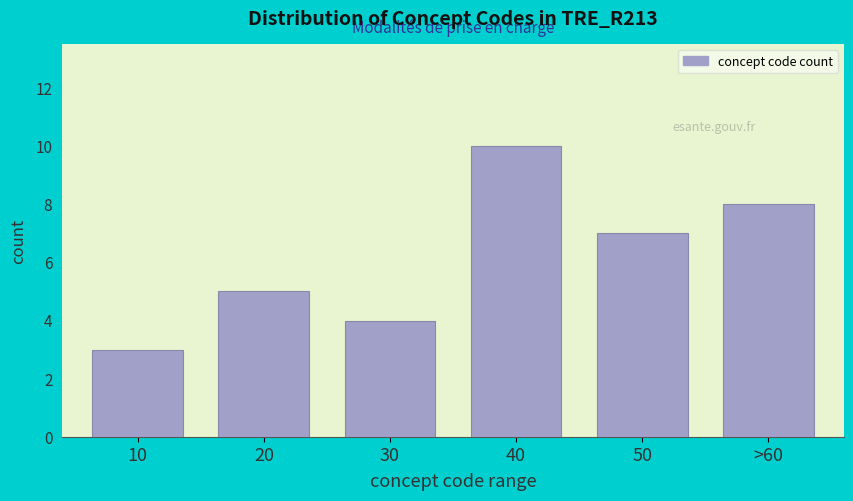

Reading left to right, list all the values displayed in this chart.

3	5	4	10	7	8